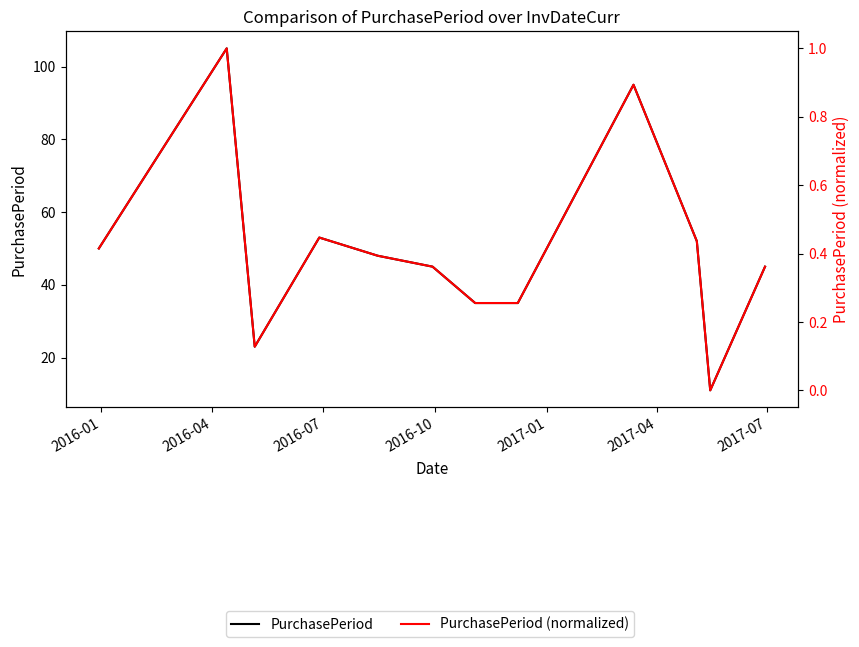

Which series has the largest total across all categories?

PurchasePeriod